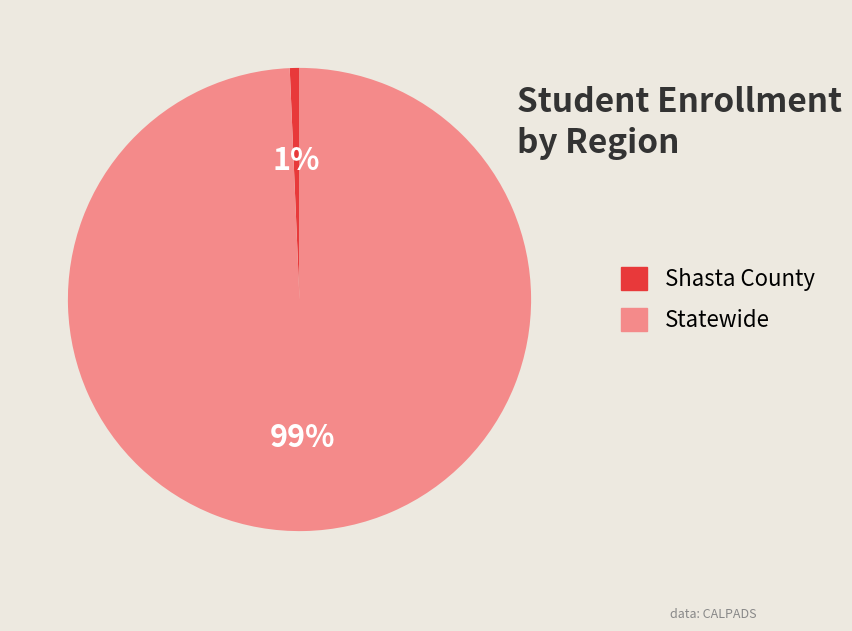

Combined, do Shasta County and Statewide account for over 50%?

Yes